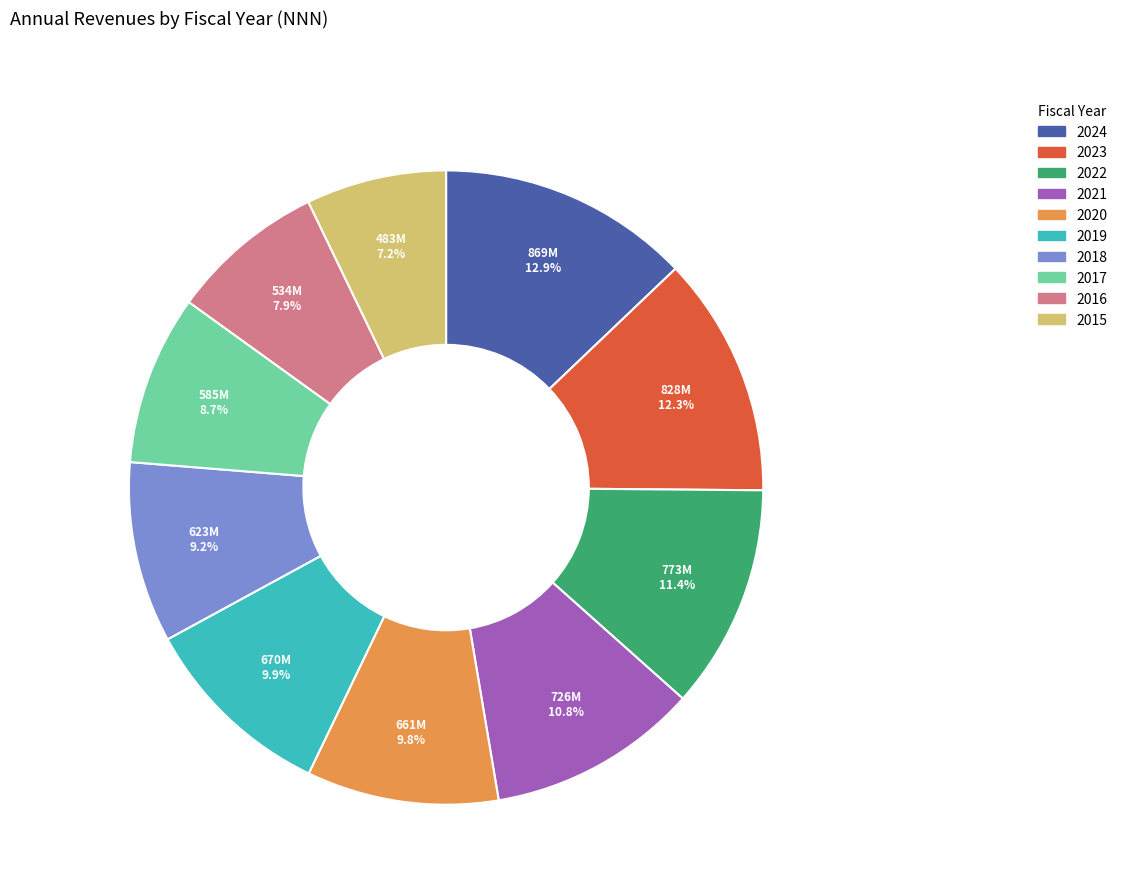

Approximately how many times larger is the value at 2016 compared to 2019?

0.8